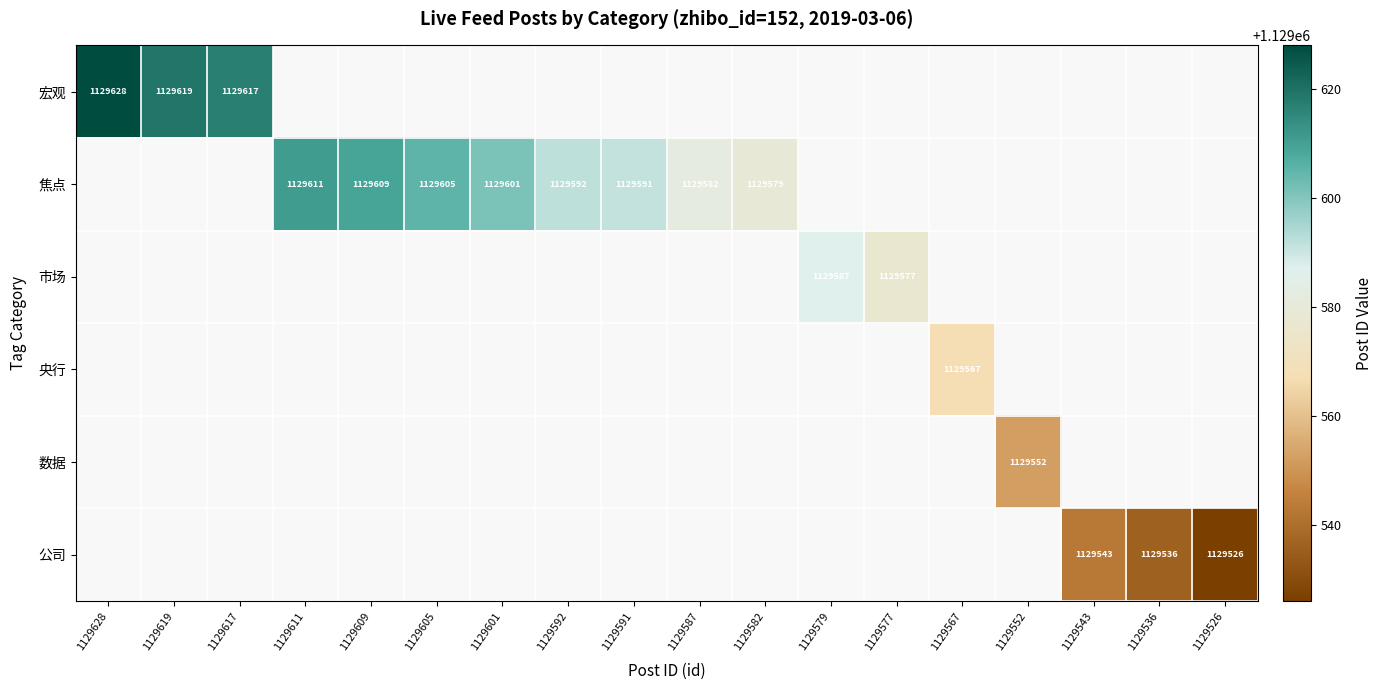

True or false: 公司 has a value of 1129536 at 1129536.

True